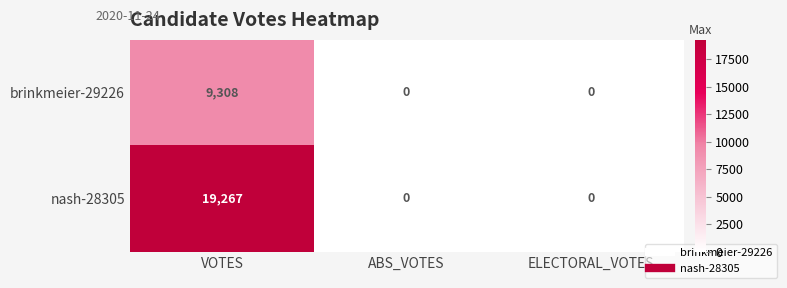

What is the highest value of the brinkmeier-29226 series?

9308